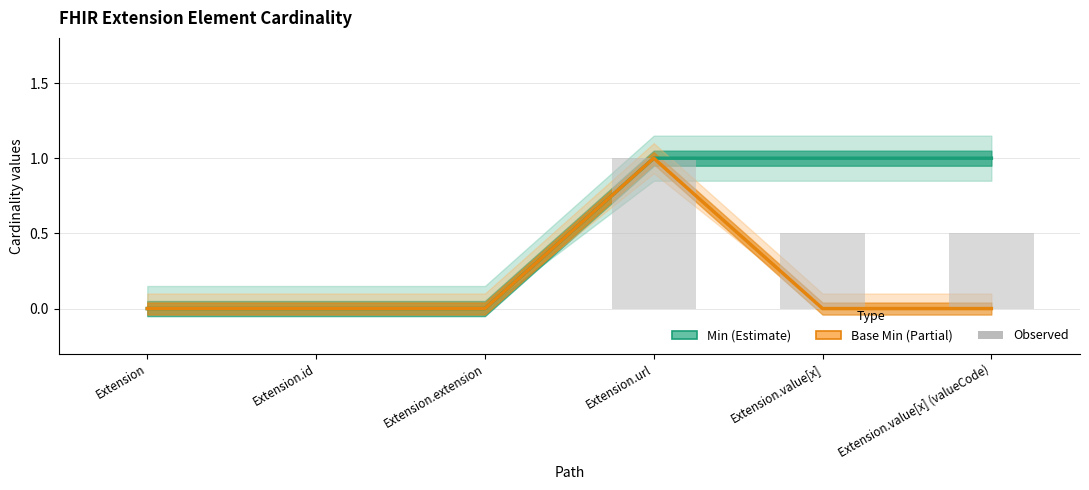

Between Extension.url and Extension.value[x], which series saw the biggest shift?

Base Min